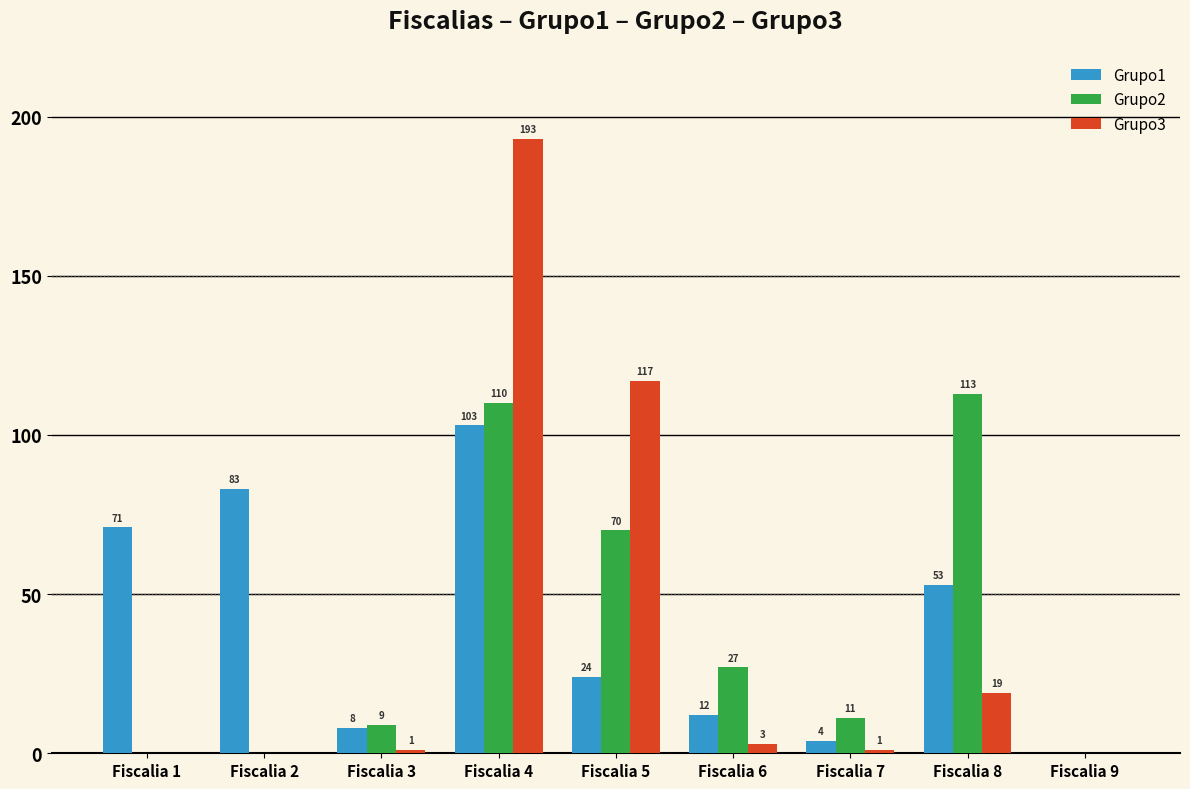

At which category is the sum across all series the highest?

Fiscalia 4